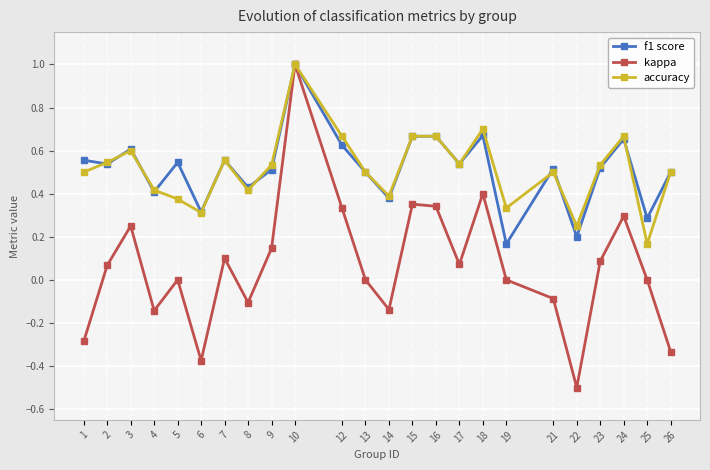

In kappa, how many points are higher than both neighbors (excluding endpoints)?

7